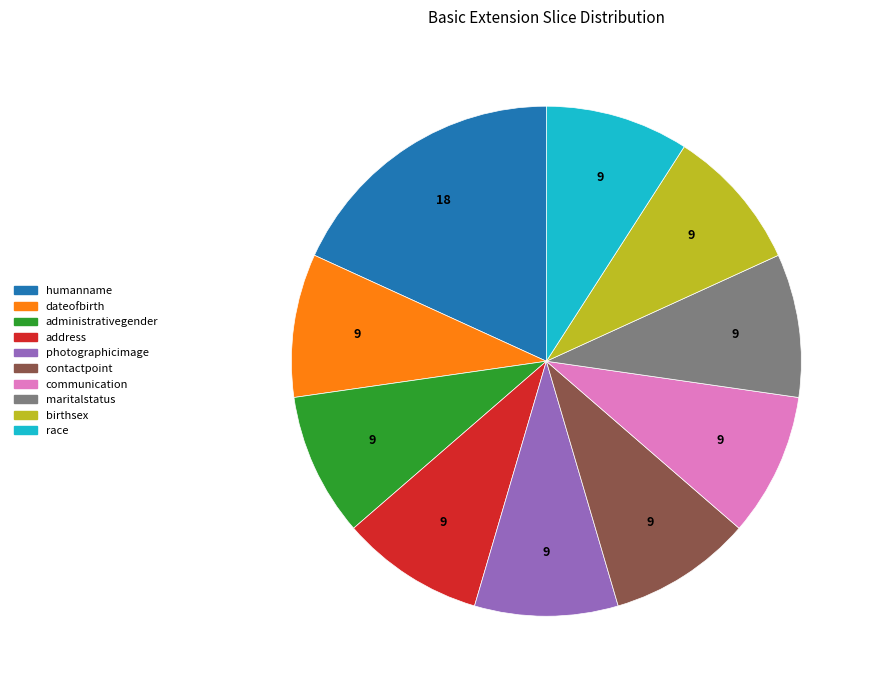

What is the ratio of the value at humanname to the value at birthsex?

2.0